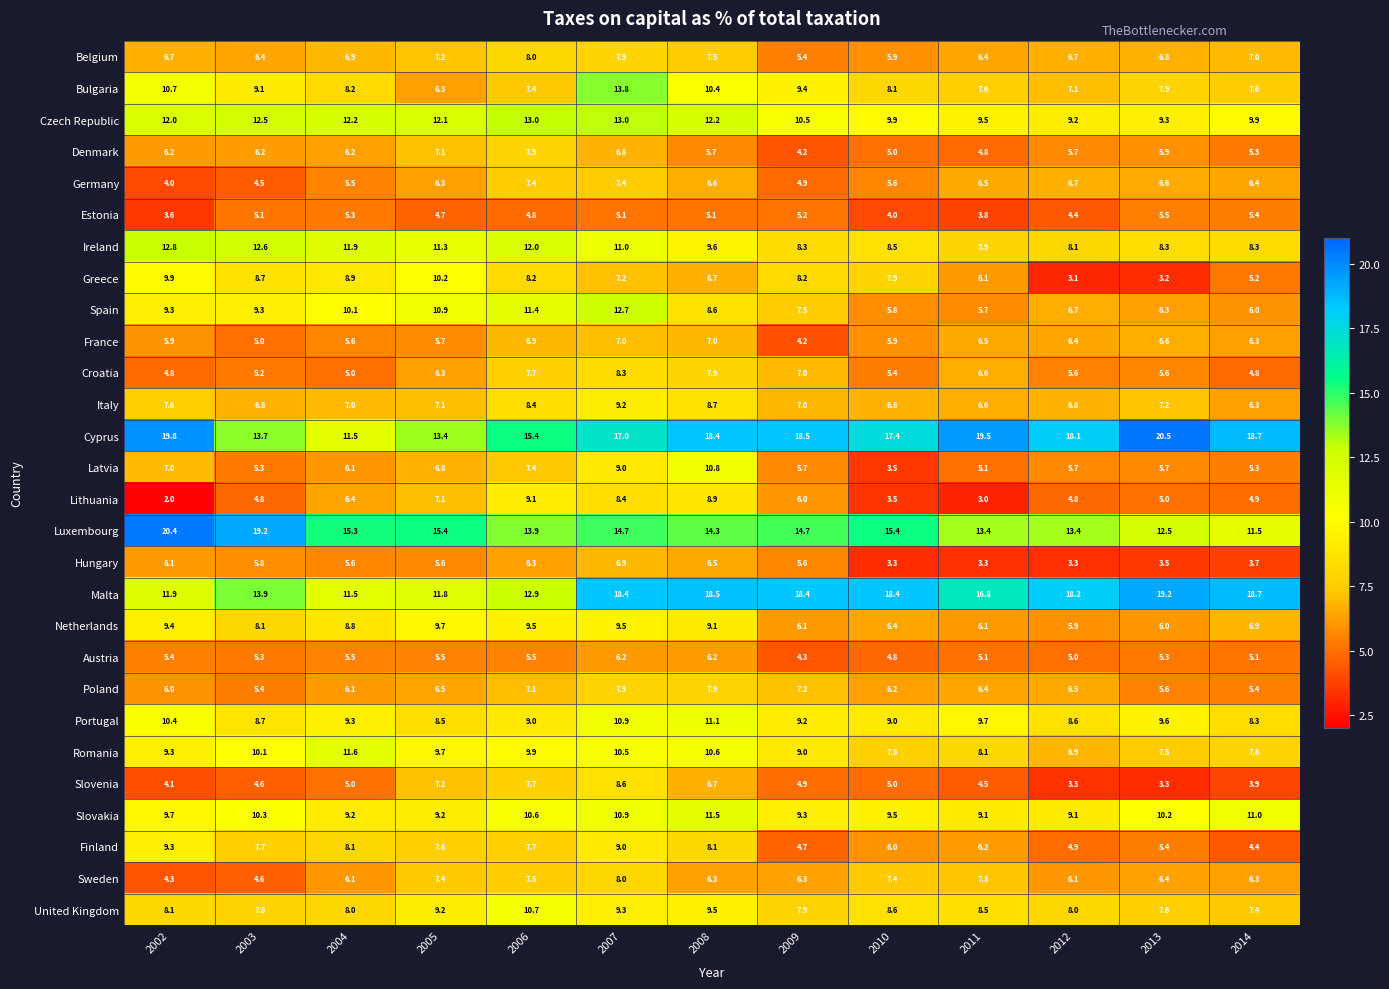

Which series has the widest spread of values?

Cyprus